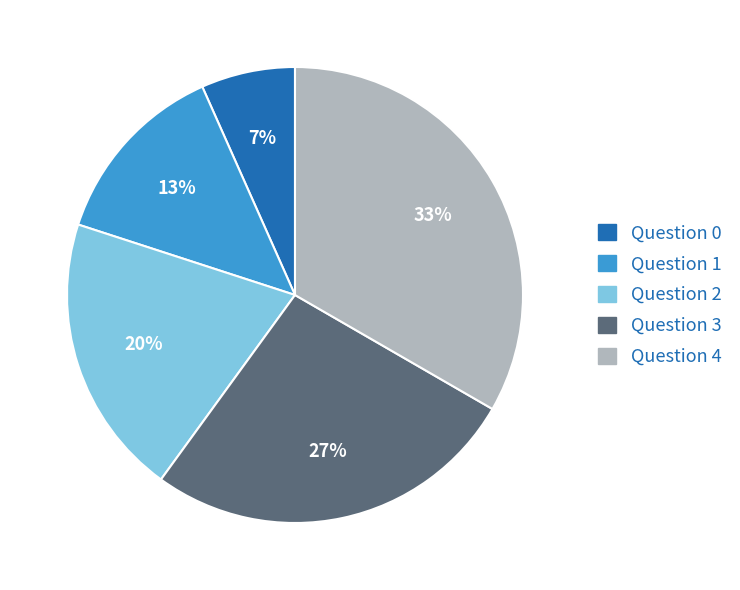

To the nearest percent, what is the combined percentage of Question 0 and Question 4?

40%